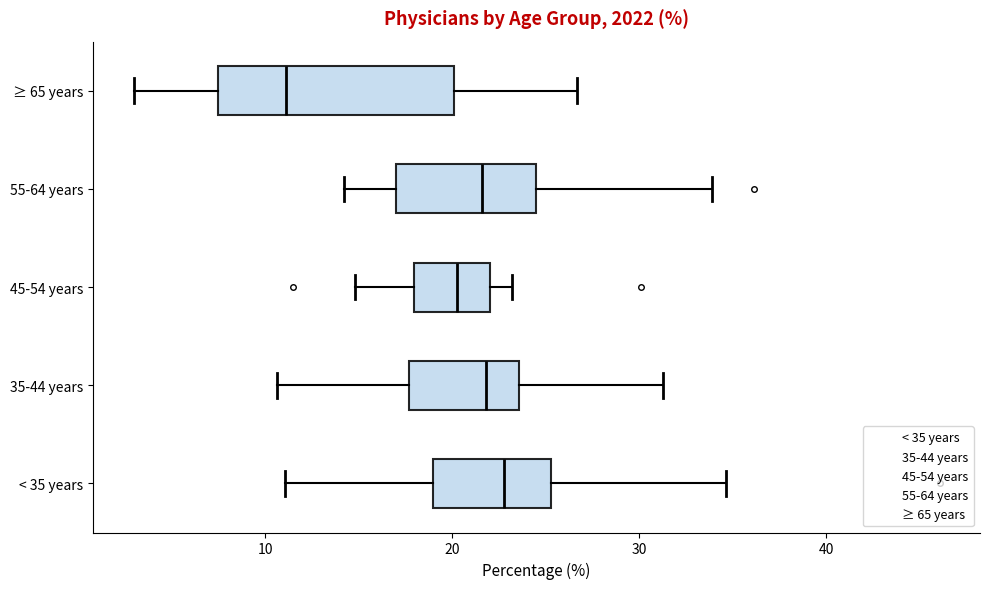

Which box is the widest, from its left edge to its right edge?

≥ 65 years